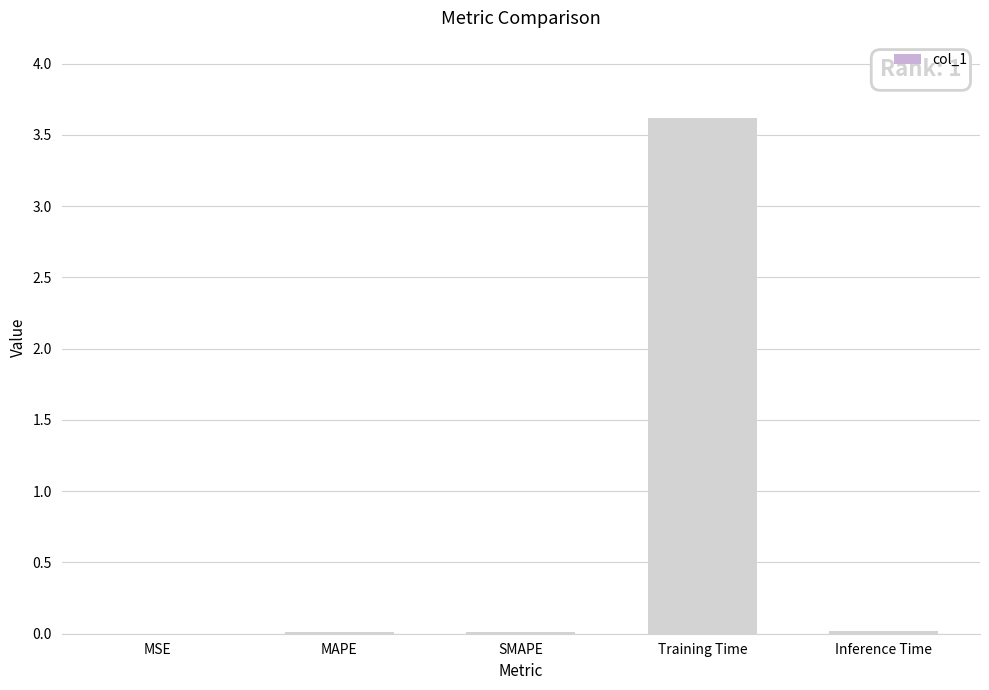

What is the sum of all values?

3.7